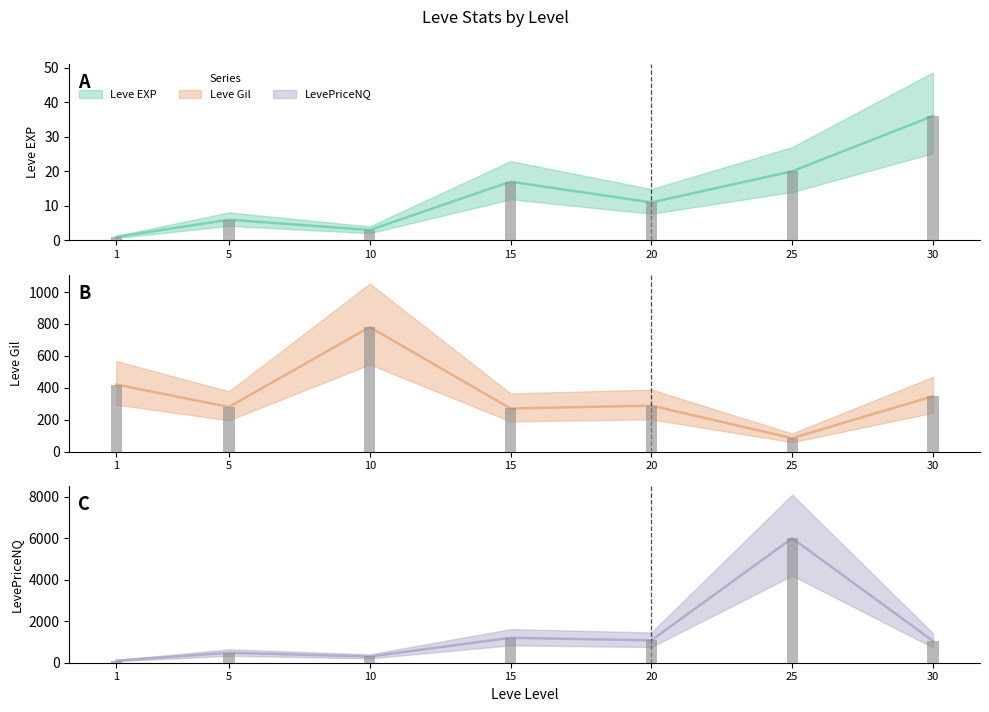

Does the chart contain stacked bars?

No